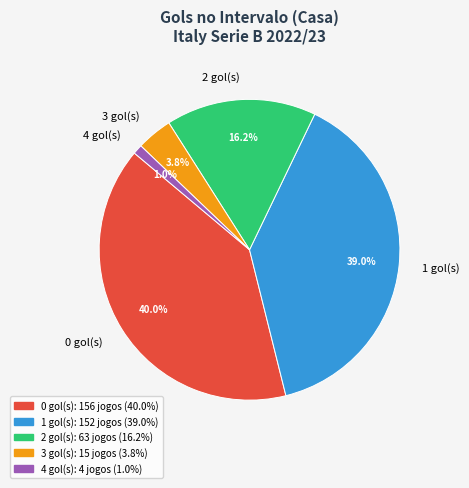

To the nearest percent, what is the combined percentage of 1 and 0?

79%